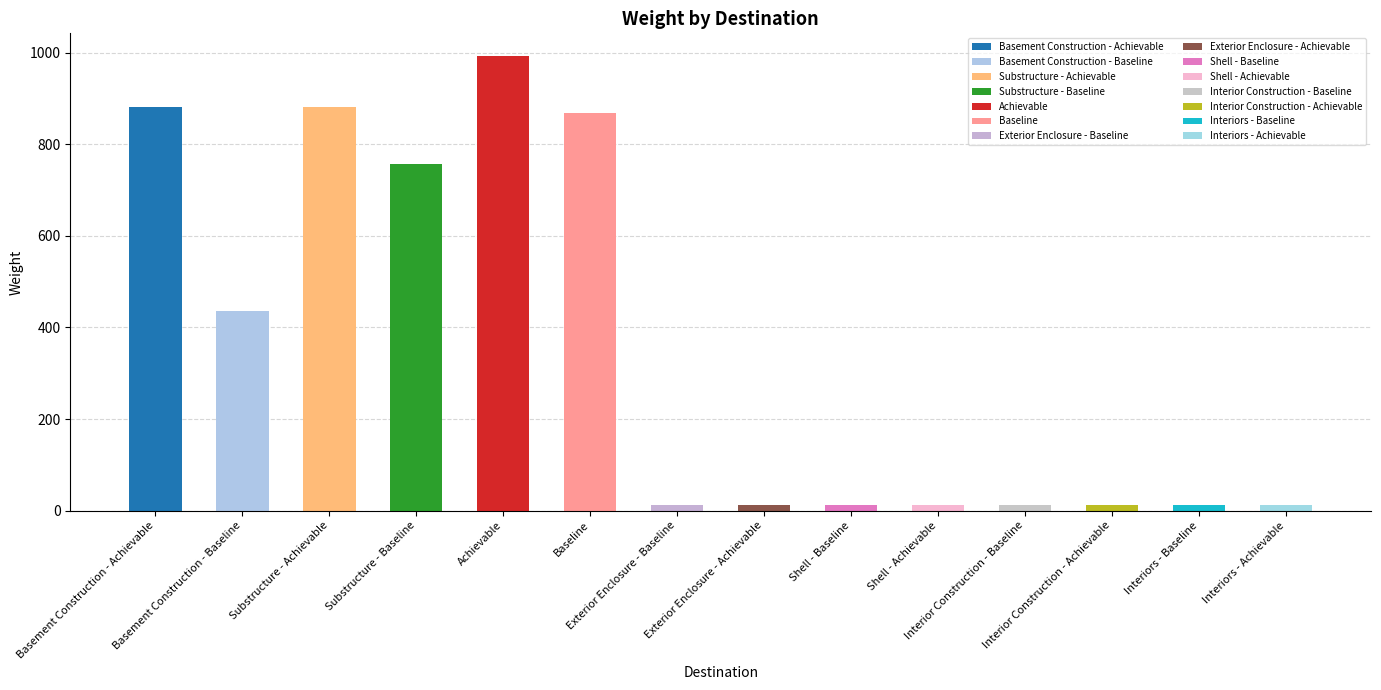

True or false: the data shows 7 at Interiors - Baseline.

False